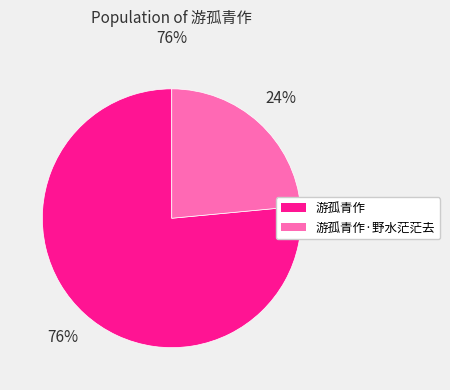

To the nearest percent, what percentage of the pie is 游孤青作?

76%